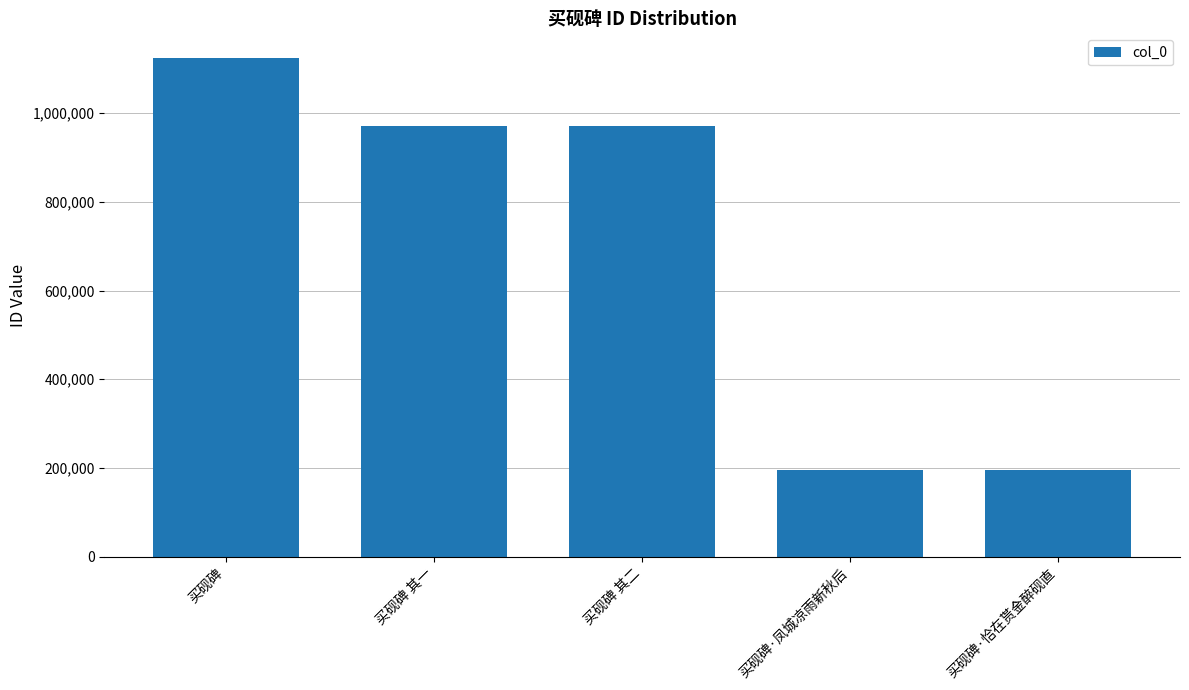

What is the difference between the values at 买砚碑 and 买砚碑 其一?

153677